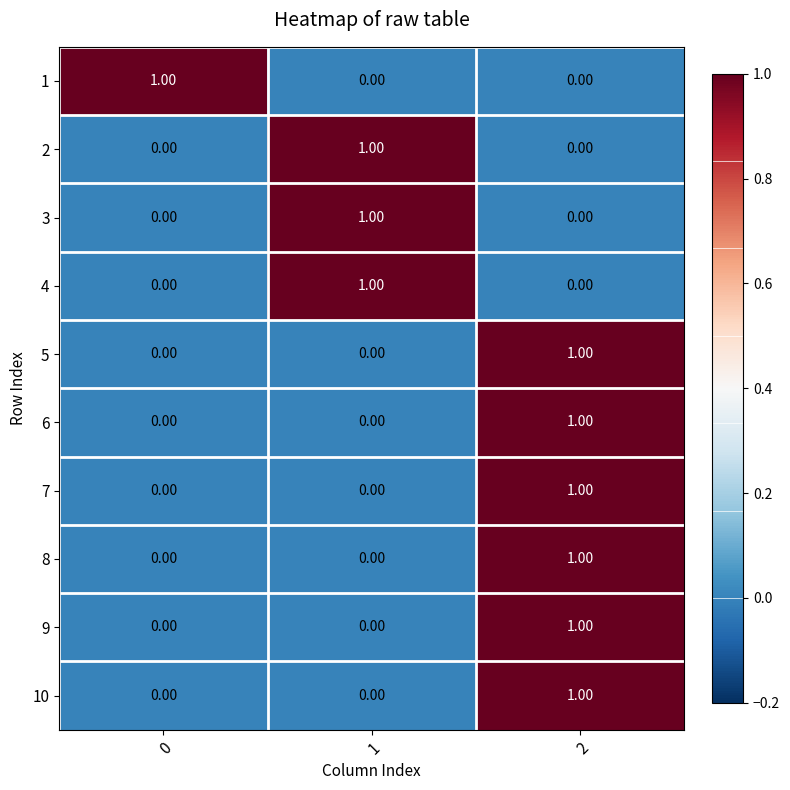

At how many categories does at least one series exceed 0?

3